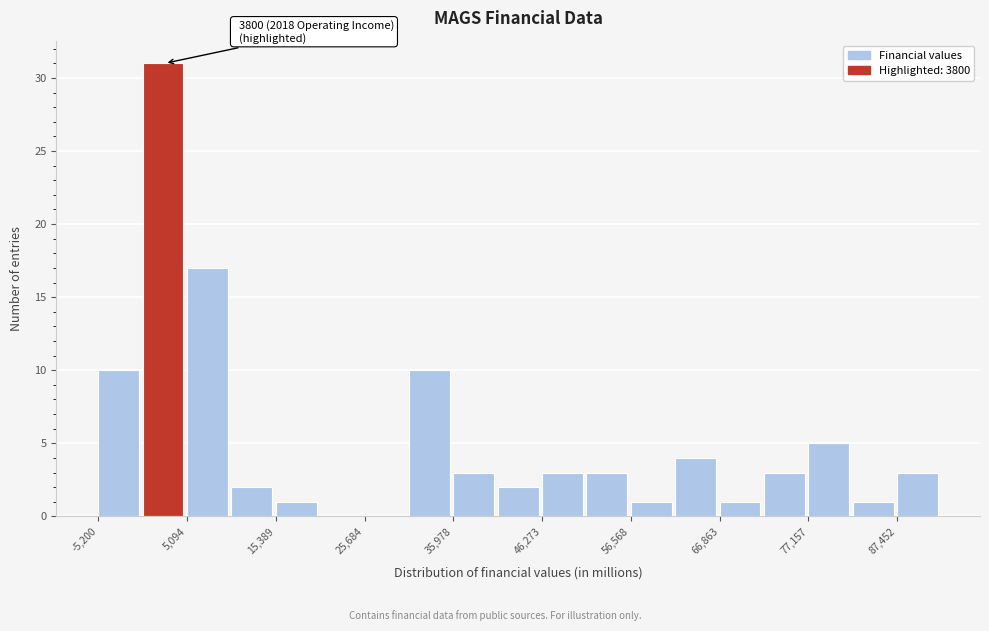

Around what value on the x-axis is the tallest bar? Give the approximate position of its centre, as read against the axis.

2000